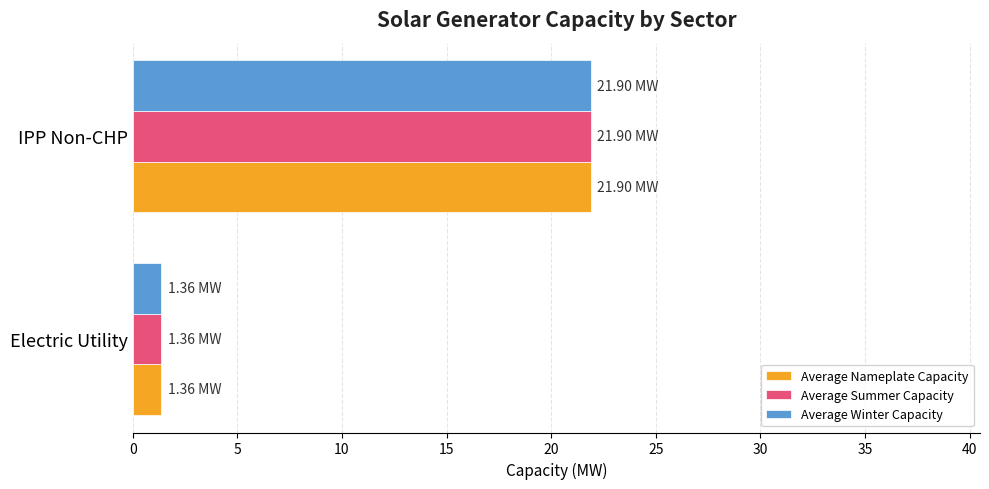

What is the total value across all series at IPP Non-CHP?

65.7